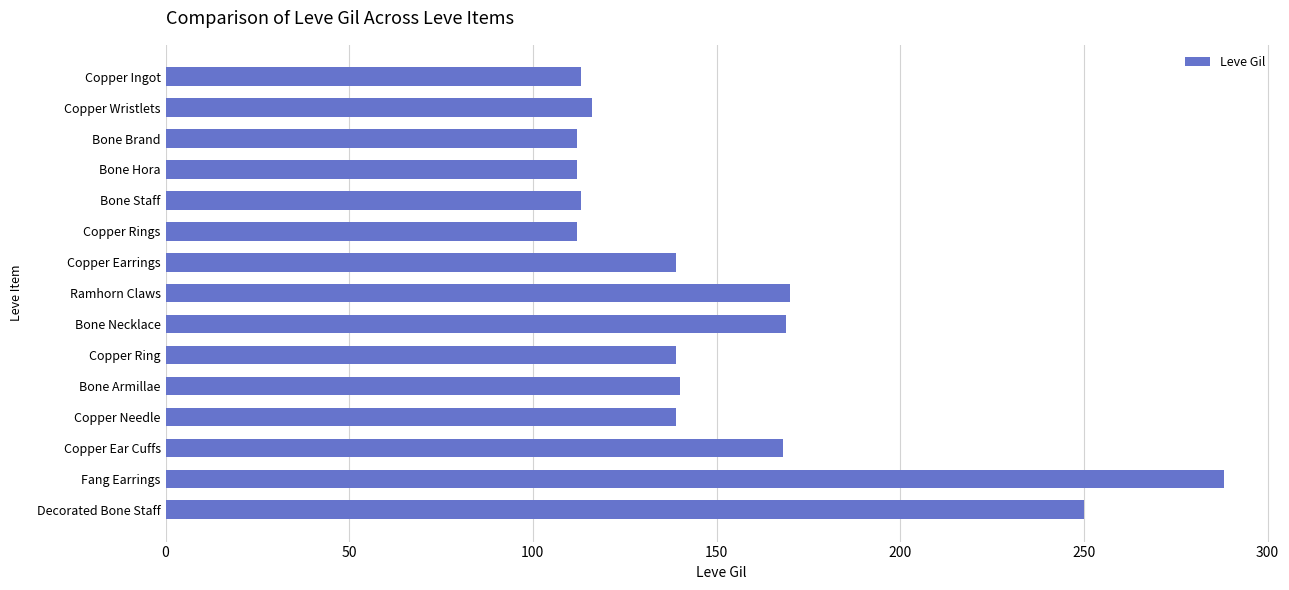

What is the sum of all values?

2280